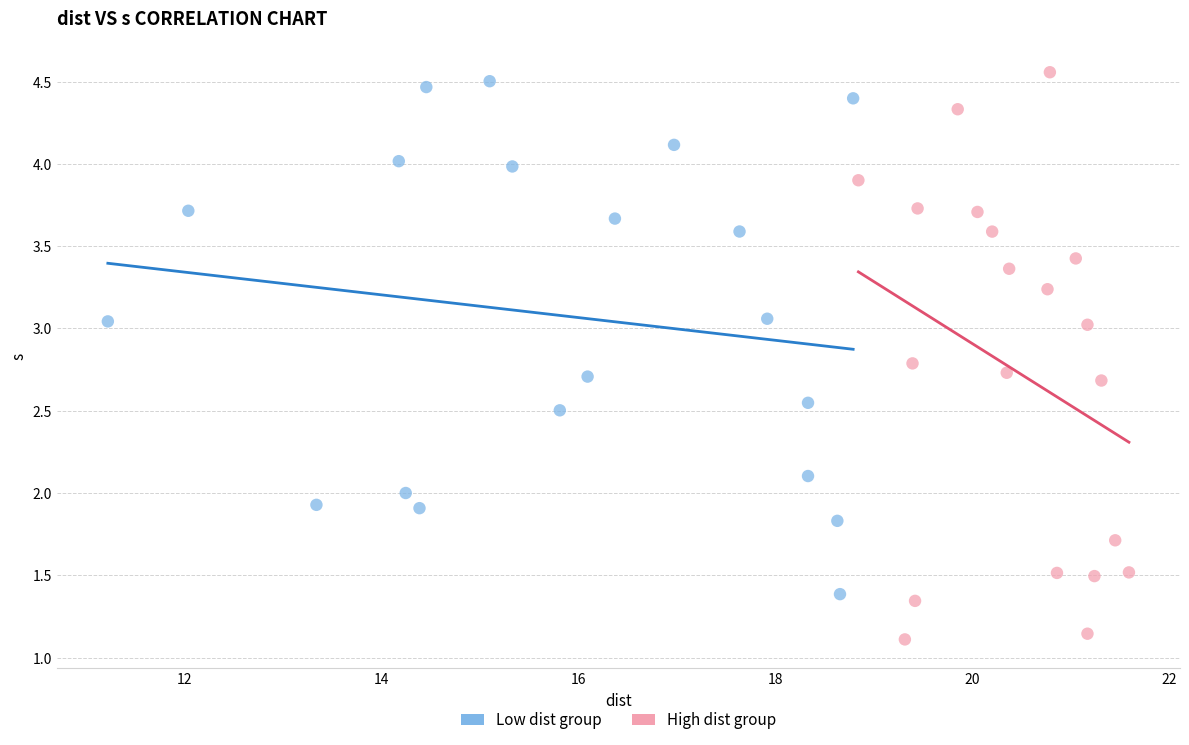

Which series has the largest Y range (max minus min)?

High dist group